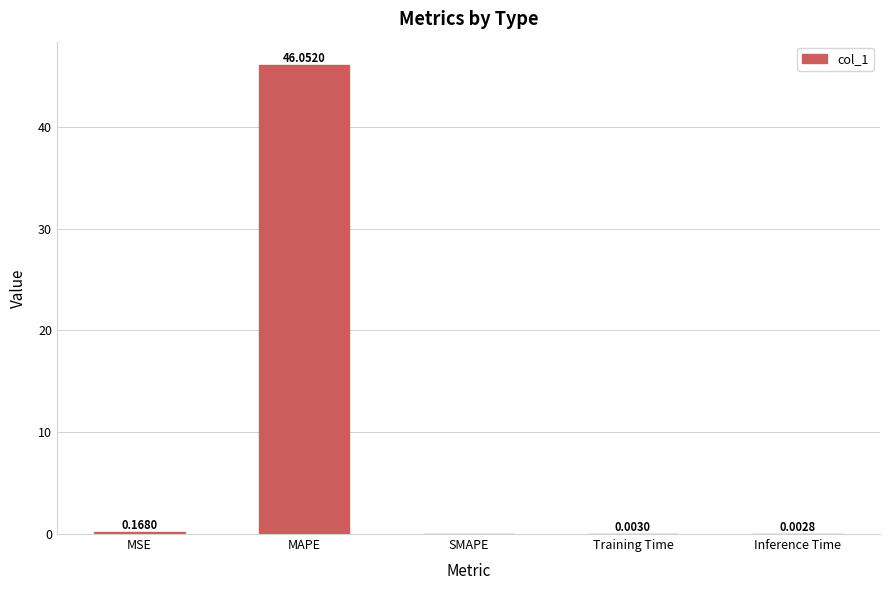

What is the sum of all values?

46.2